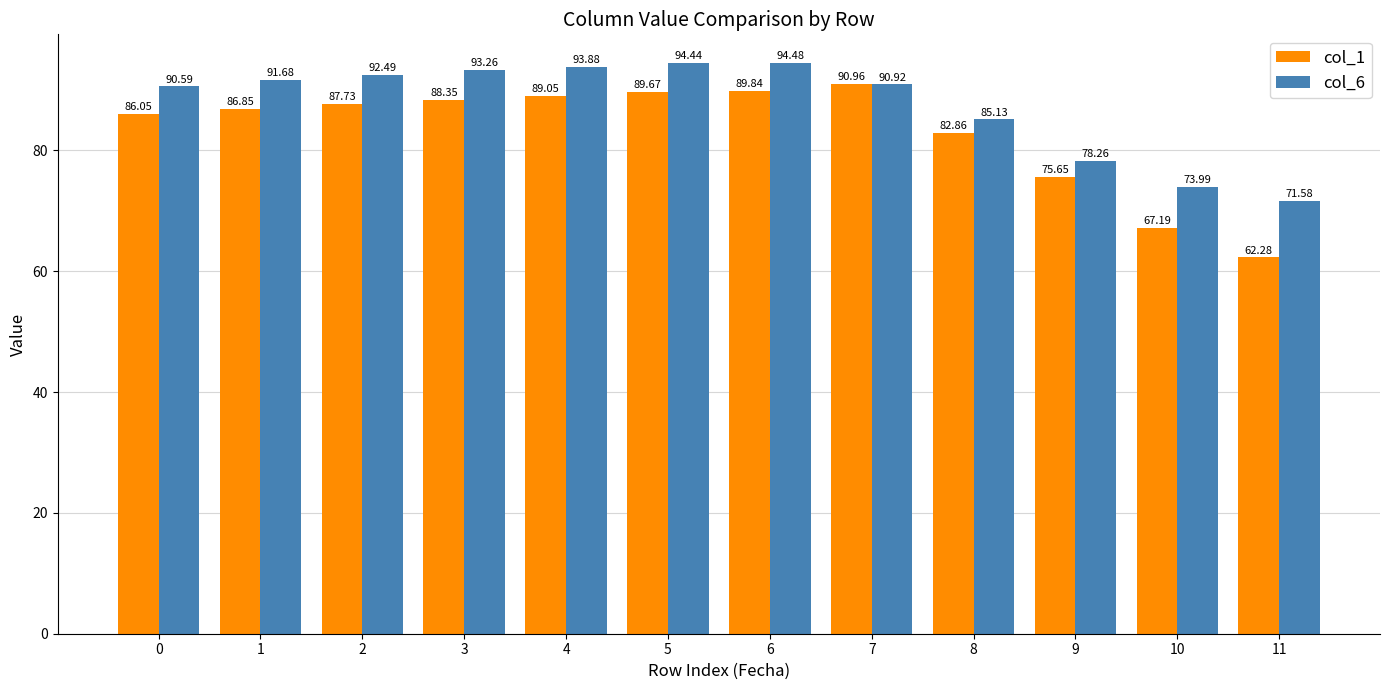

What is the sum of all col_6 values?

1050.7